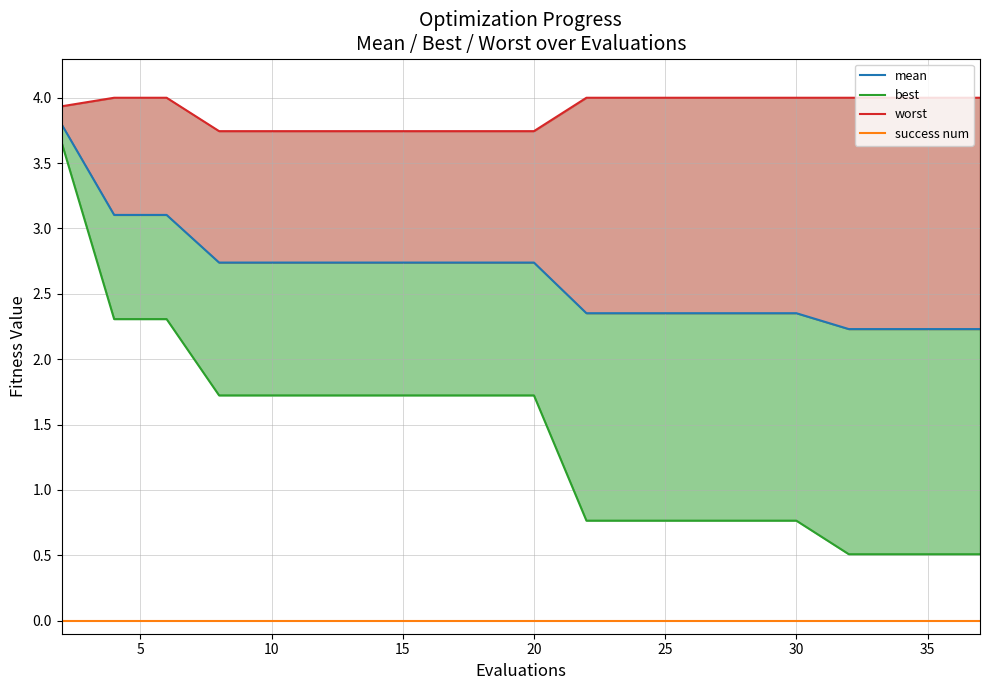

Which series has the widest spread of values?

best